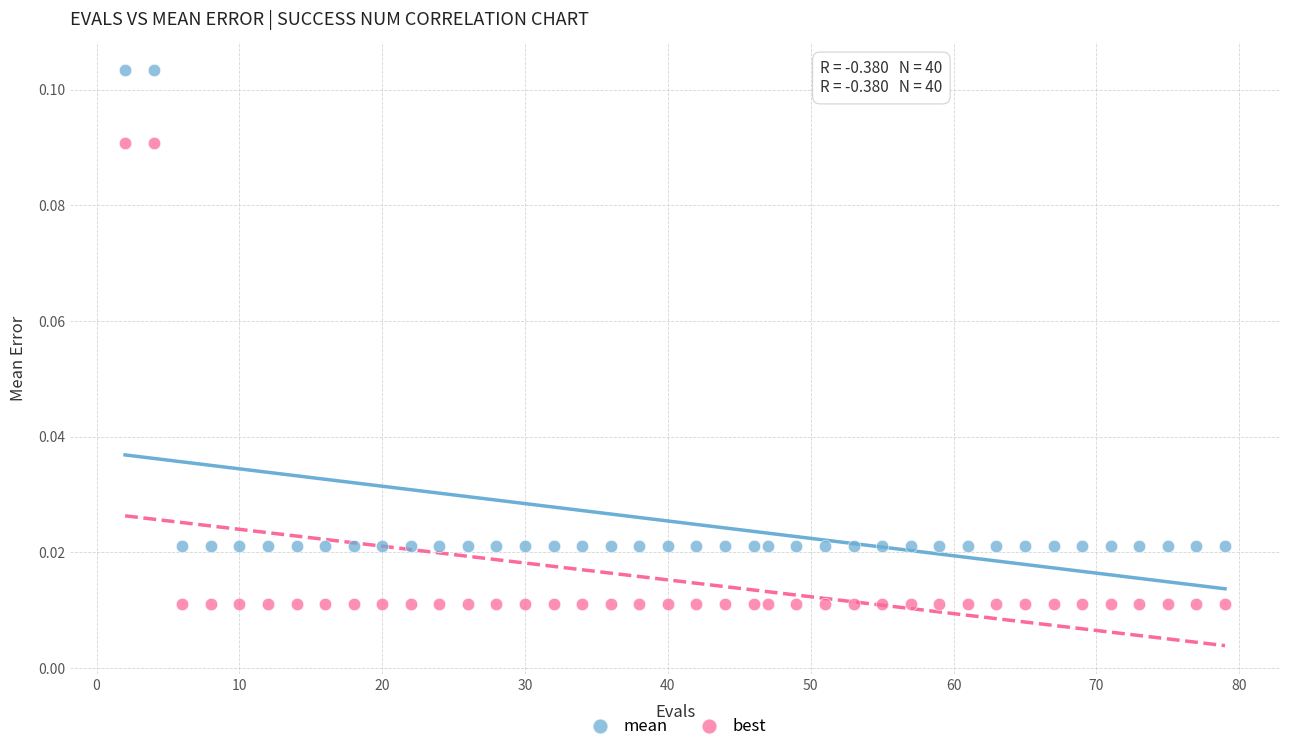

Which series contains the highest Y value?

mean